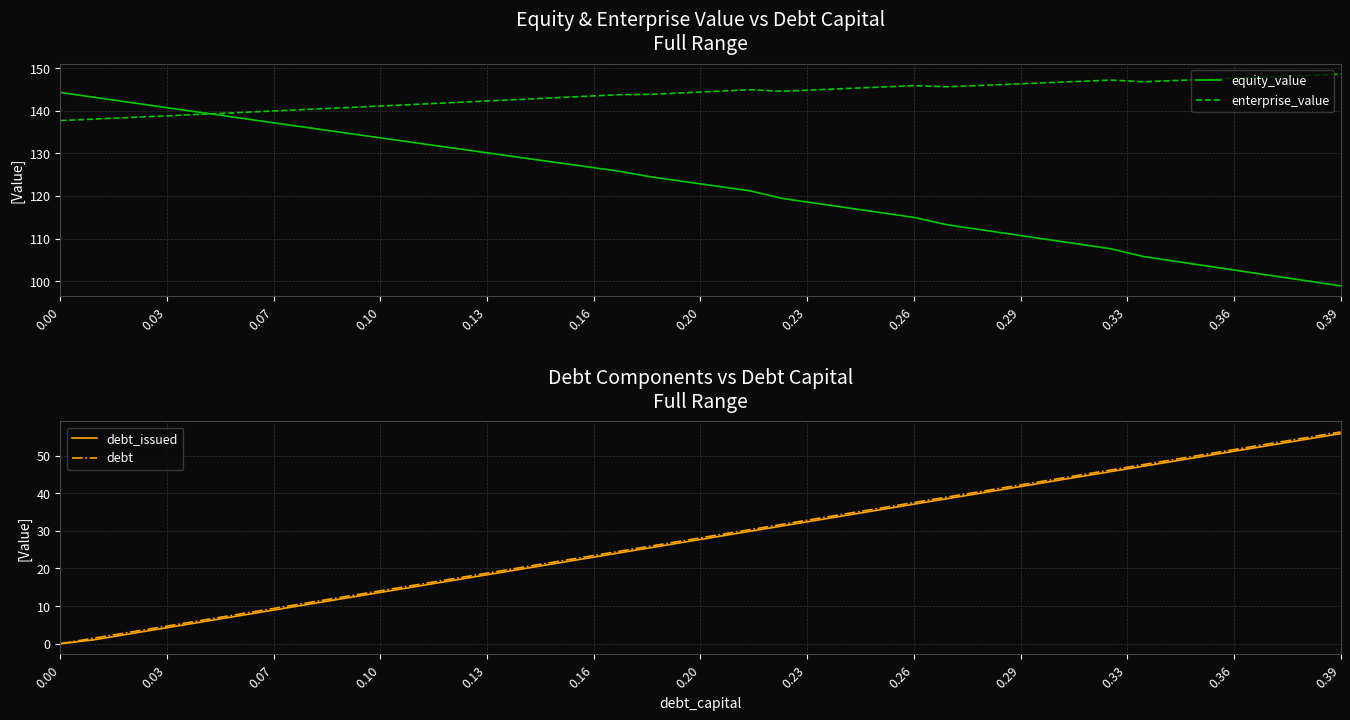

What is the maximum value for debt_issued?

55.8